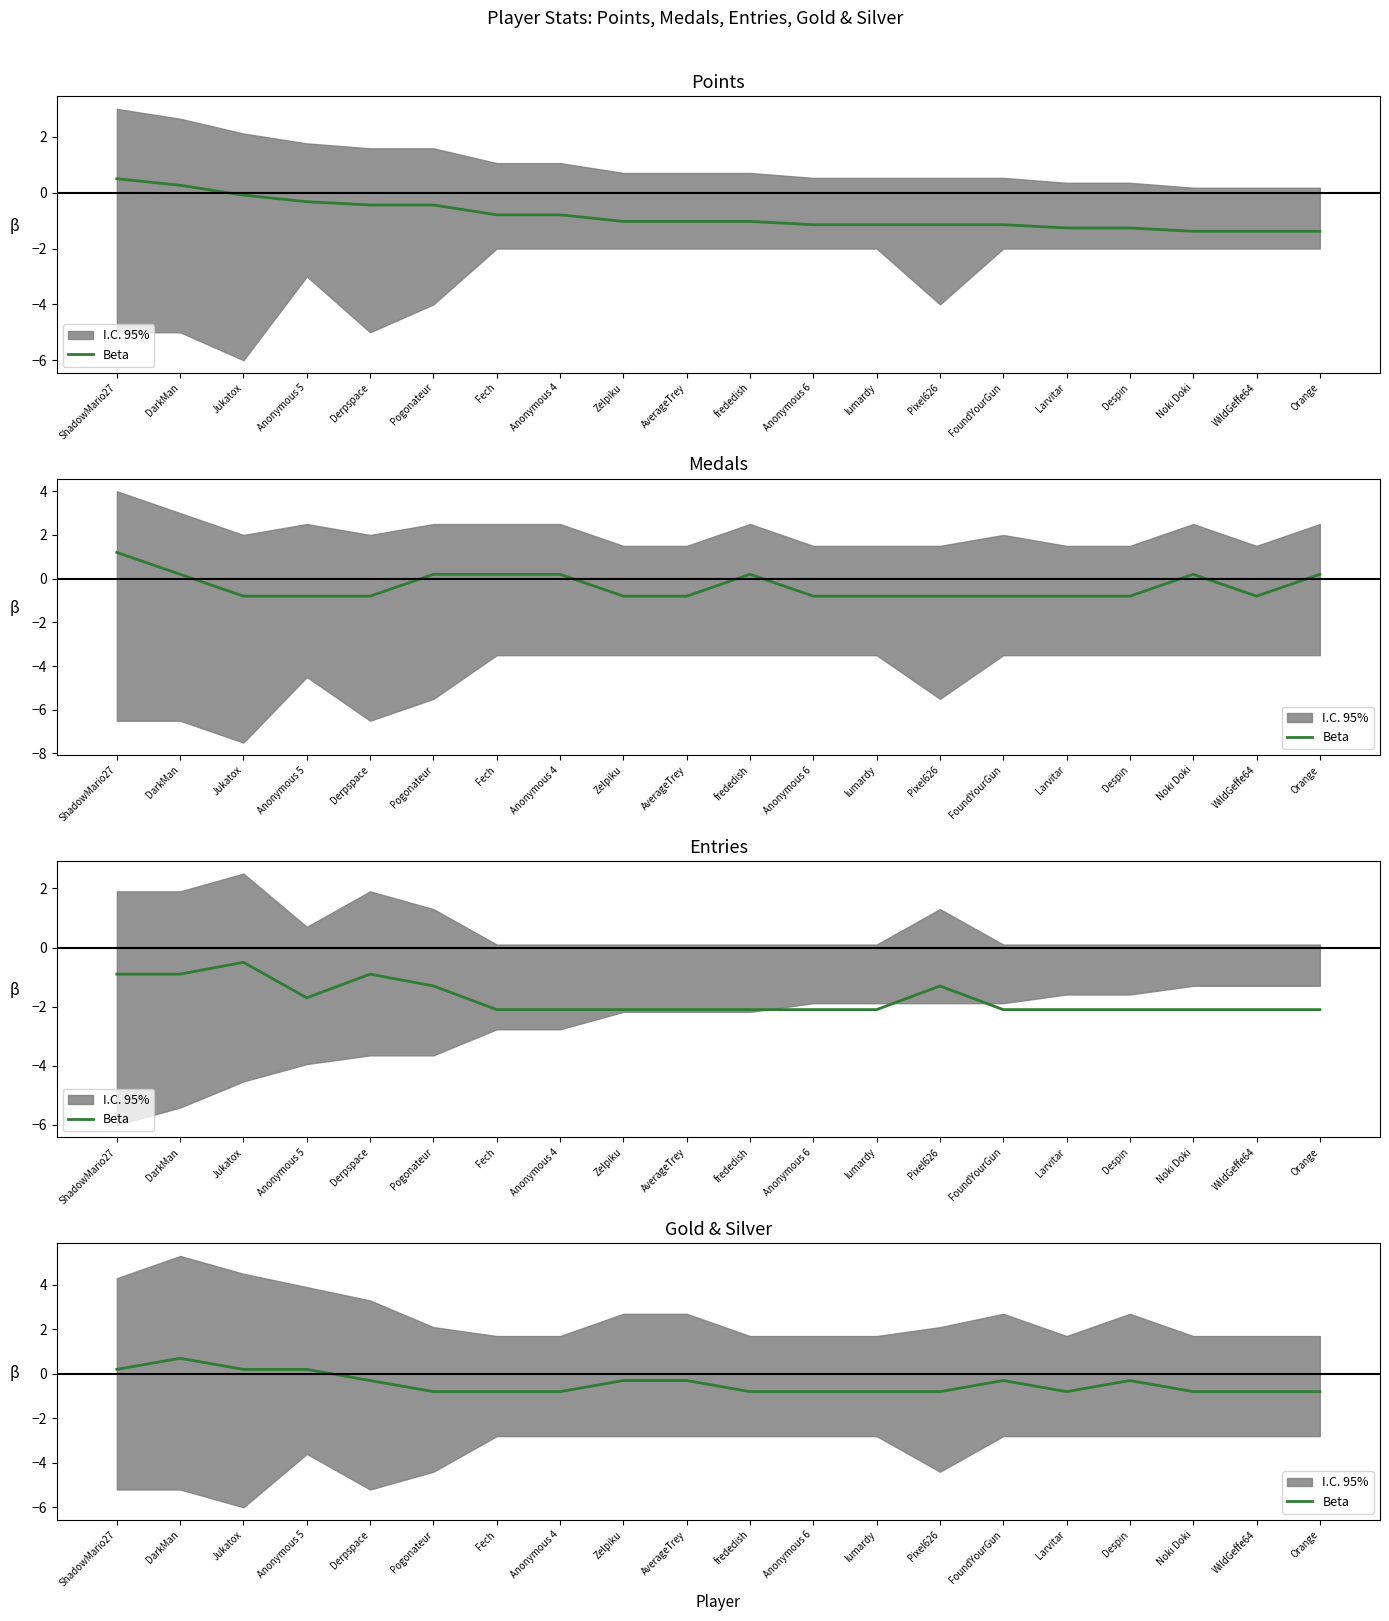

What is the change in value from Pogonateur to AverageTrey?

+0.5